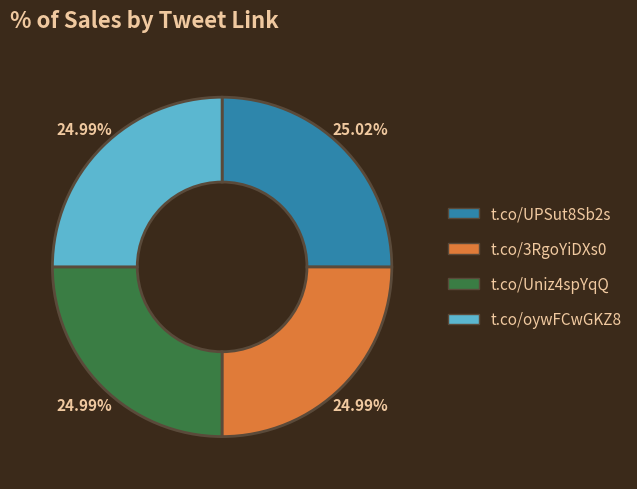

Approximately how many times larger is the value at t.co/oywFCwGKZ8 compared to t.co/UPSut8Sb2s?

1.0